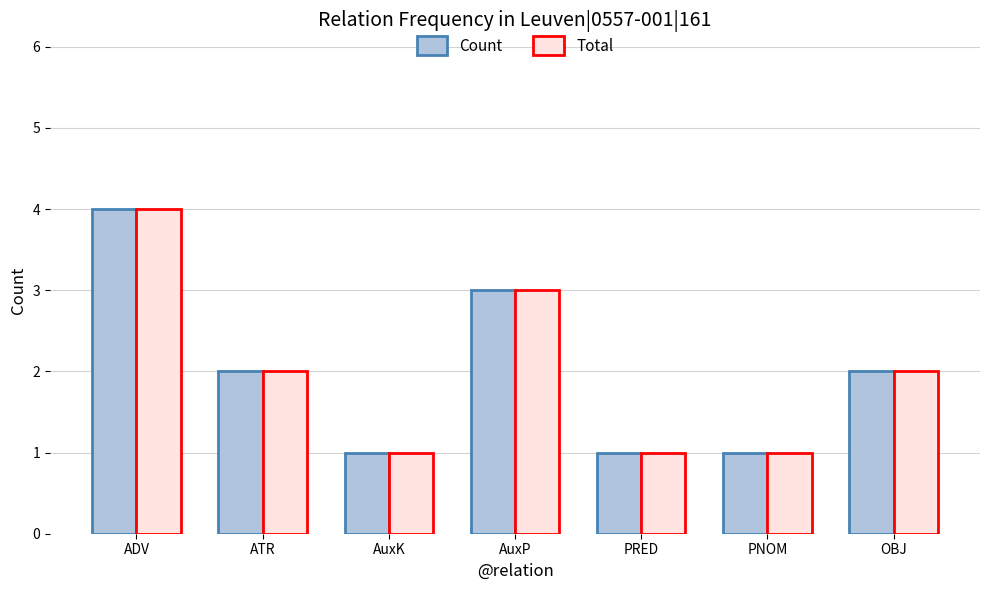

Is the value of Total at PNOM greater than the value of Count at ADV?

No